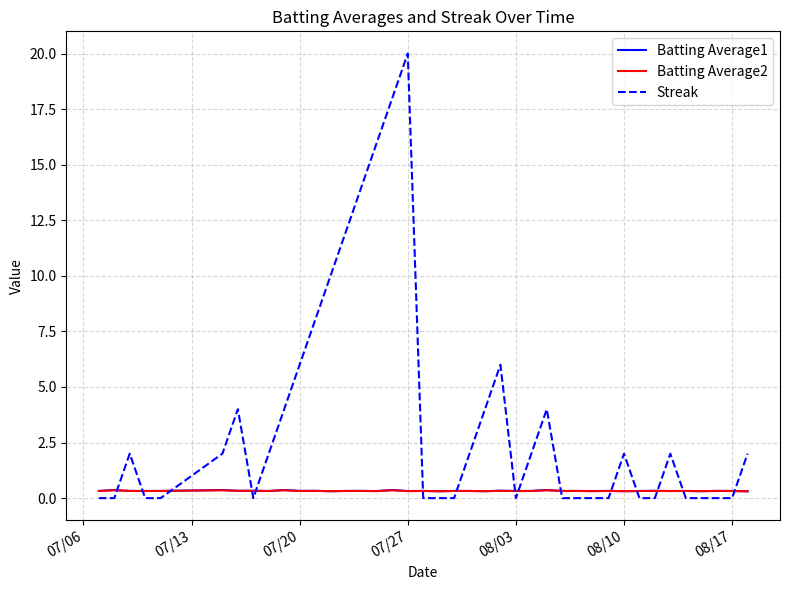

Which series has the widest spread of values?

Streak